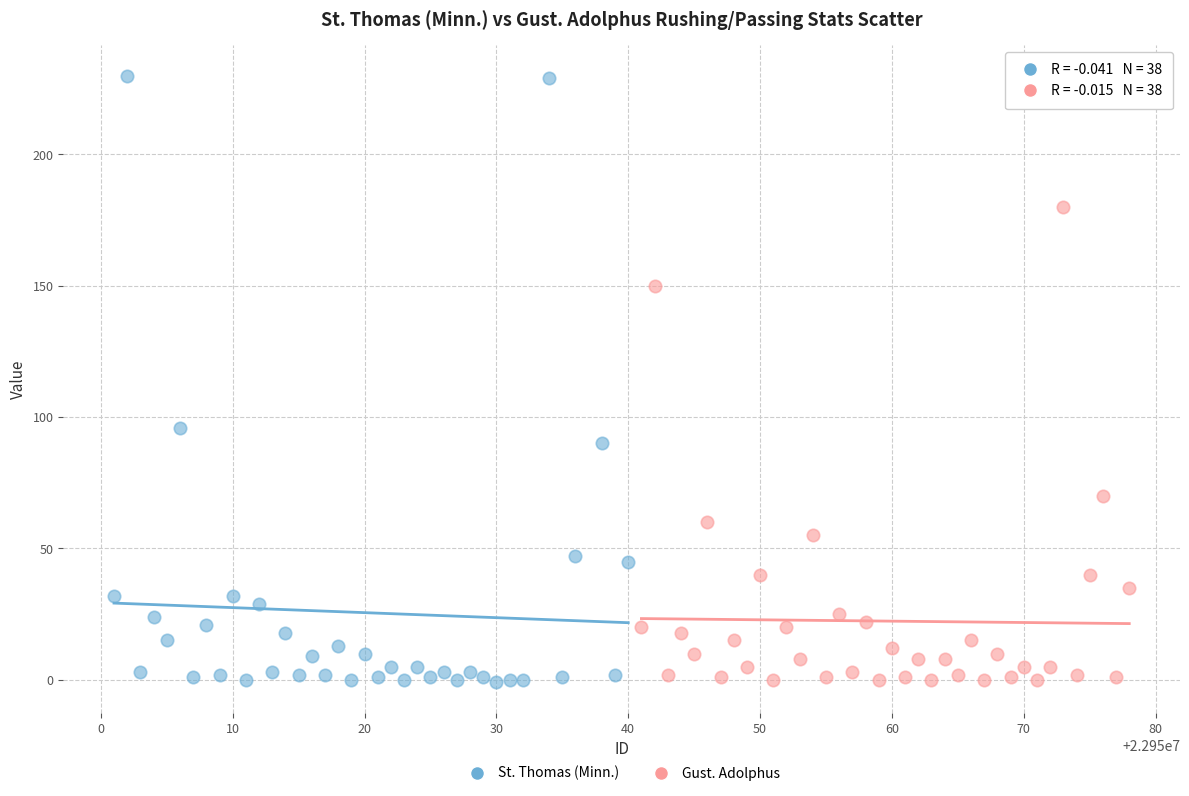

Which series contains the highest Y value?

St. Thomas (Minn.)